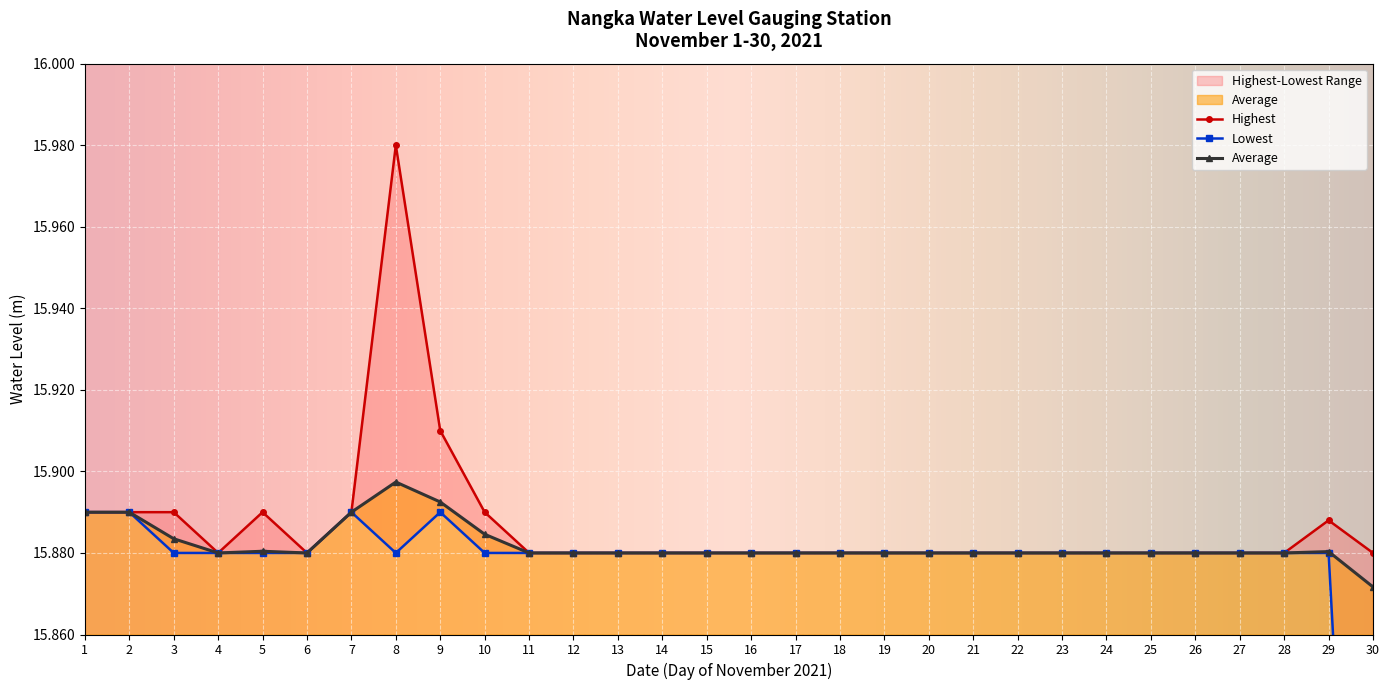

Which series has the largest range (max minus min)?

Lowest